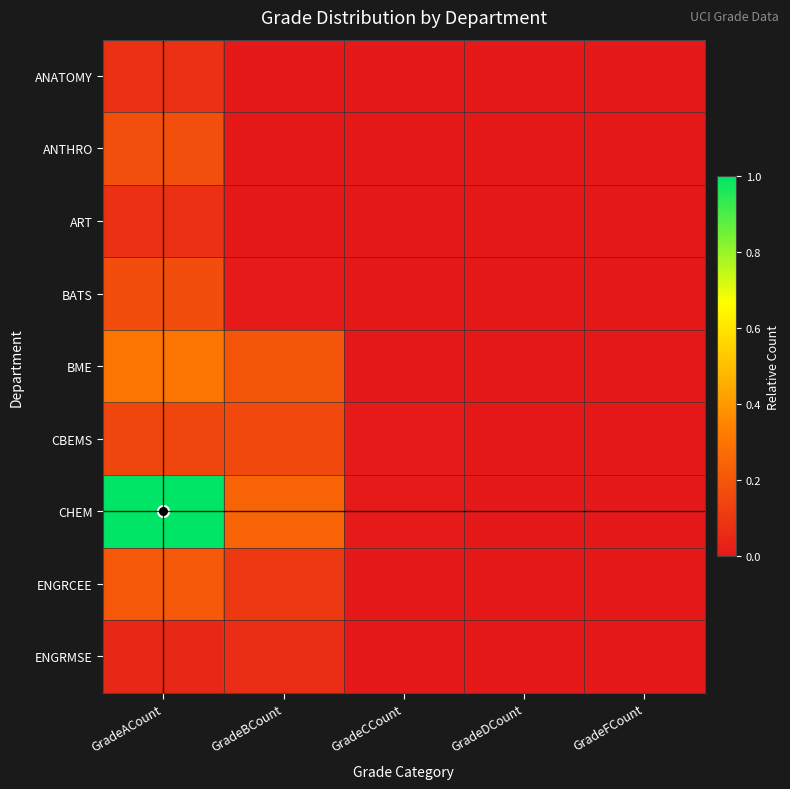

Between GradeBCount and GradeDCount, which series saw the biggest shift?

CHEM